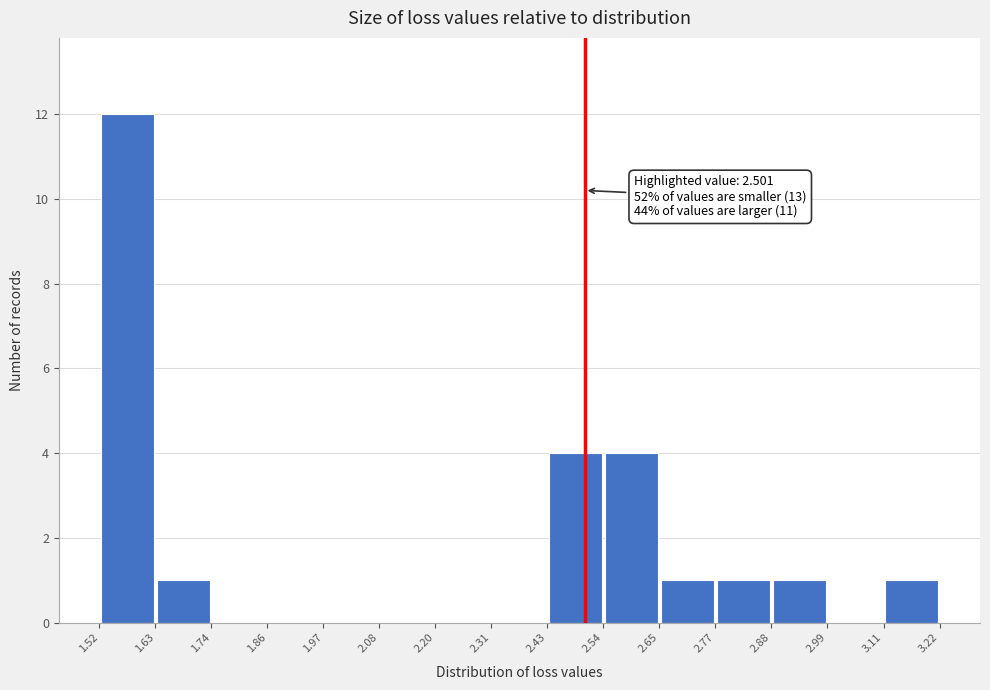

Which range on the x-axis has the tallest bar?

1.52 to 1.63